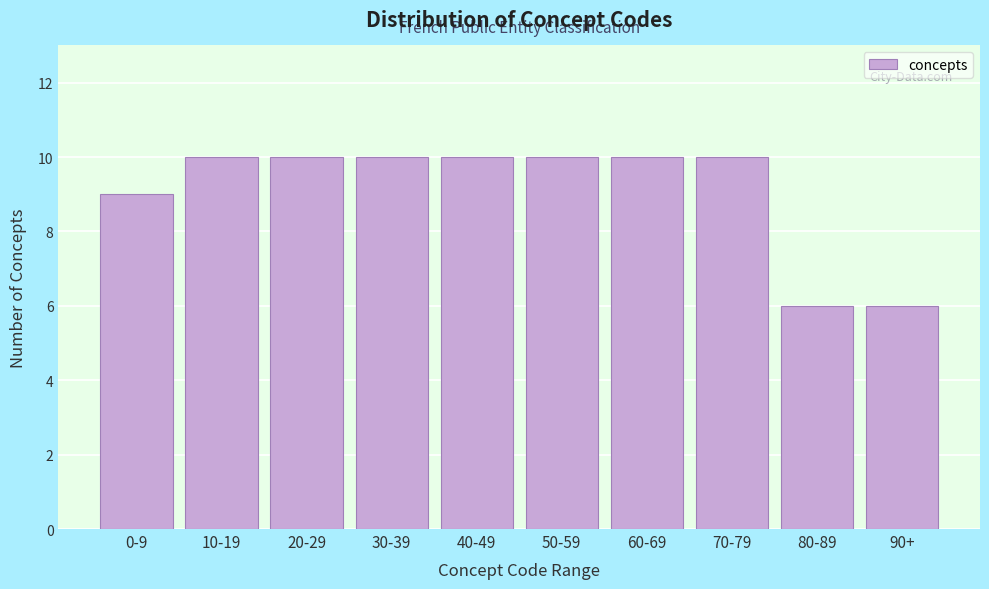

Reading left to right, what are all the values shown in this chart?

9	10	10	10	10	10	10	10	6	6